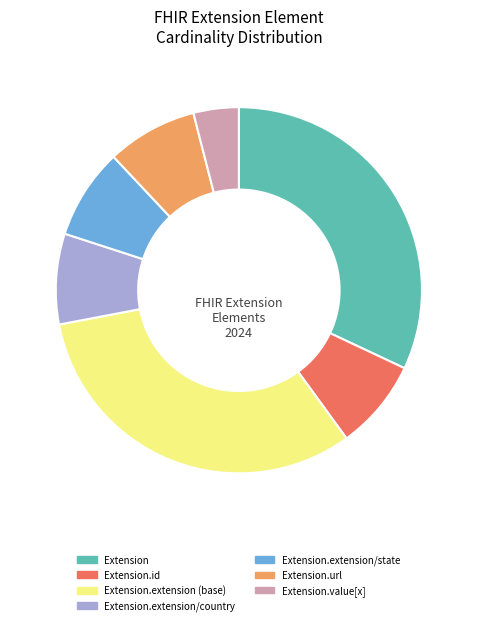

Does any single category account for the majority?

No